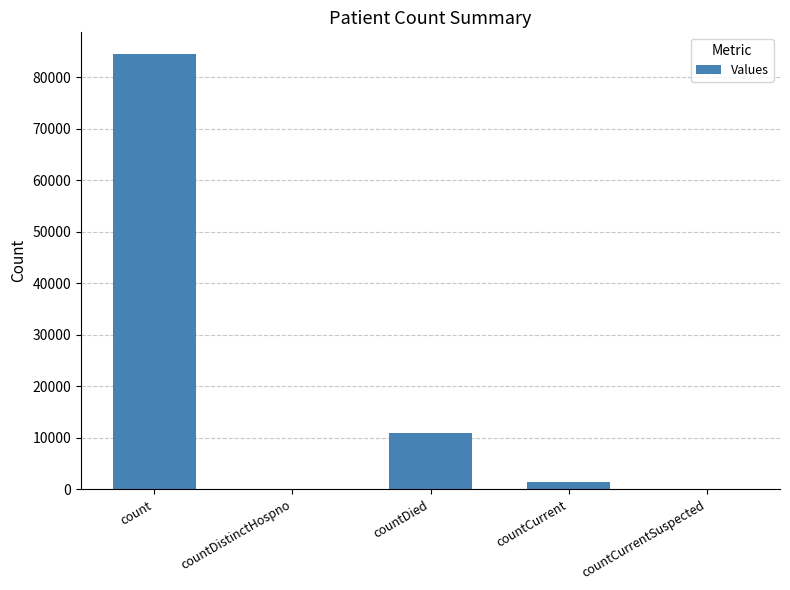

Is it true that the value at countDistinctHospno is 46343?

False